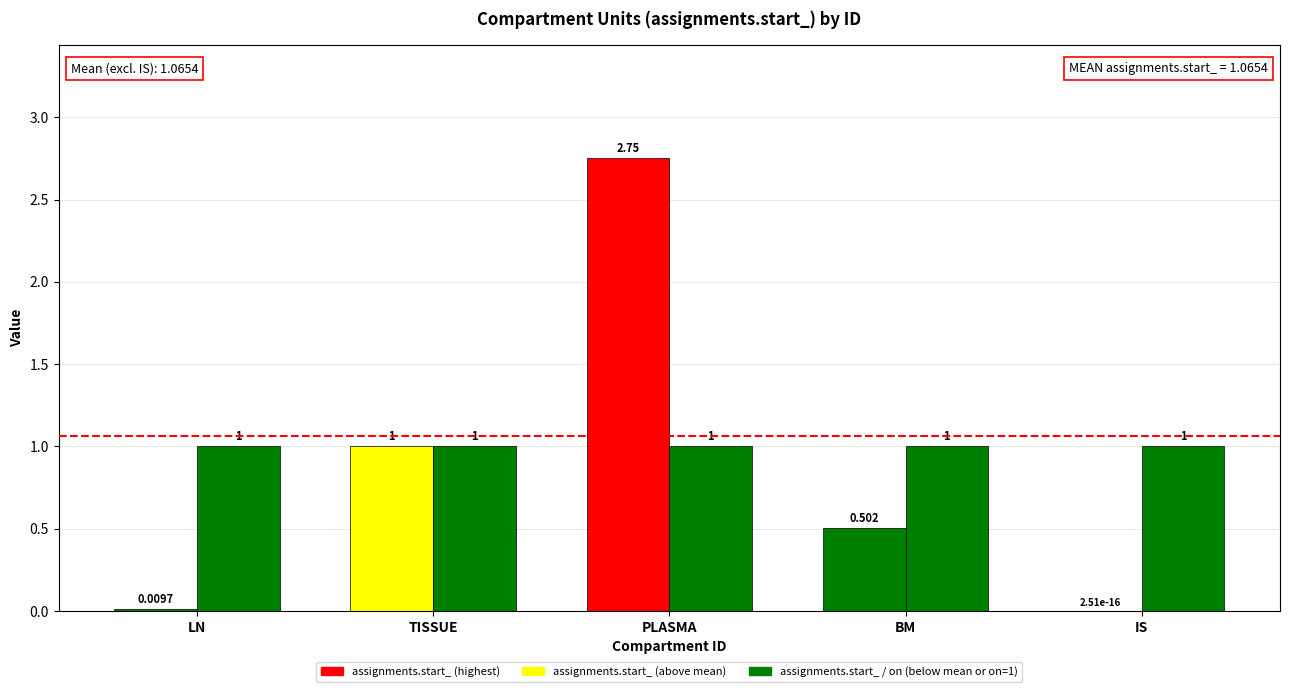

Are the bars grouped side by side (vs. stacked)?

Yes